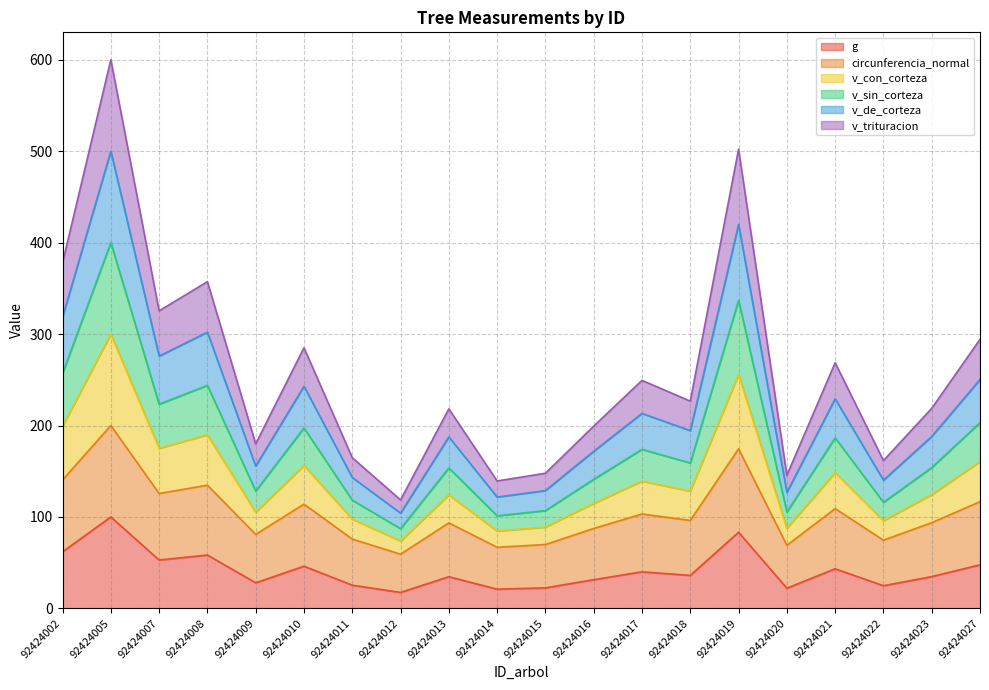

True or false: g has more than 1 points higher than both neighbors.

True